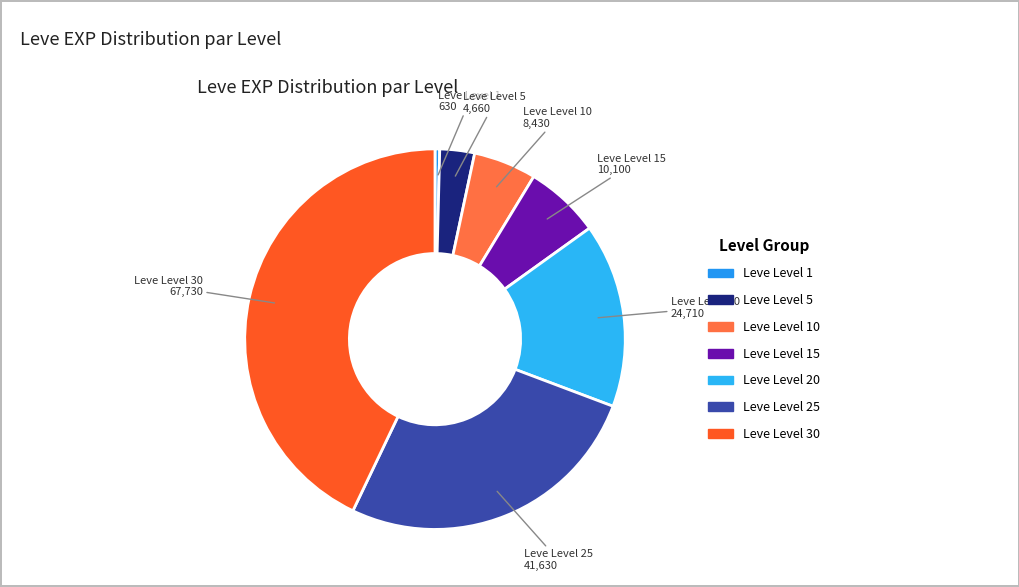

Is it true that Leve Level 20 is 3% of the pie?

False